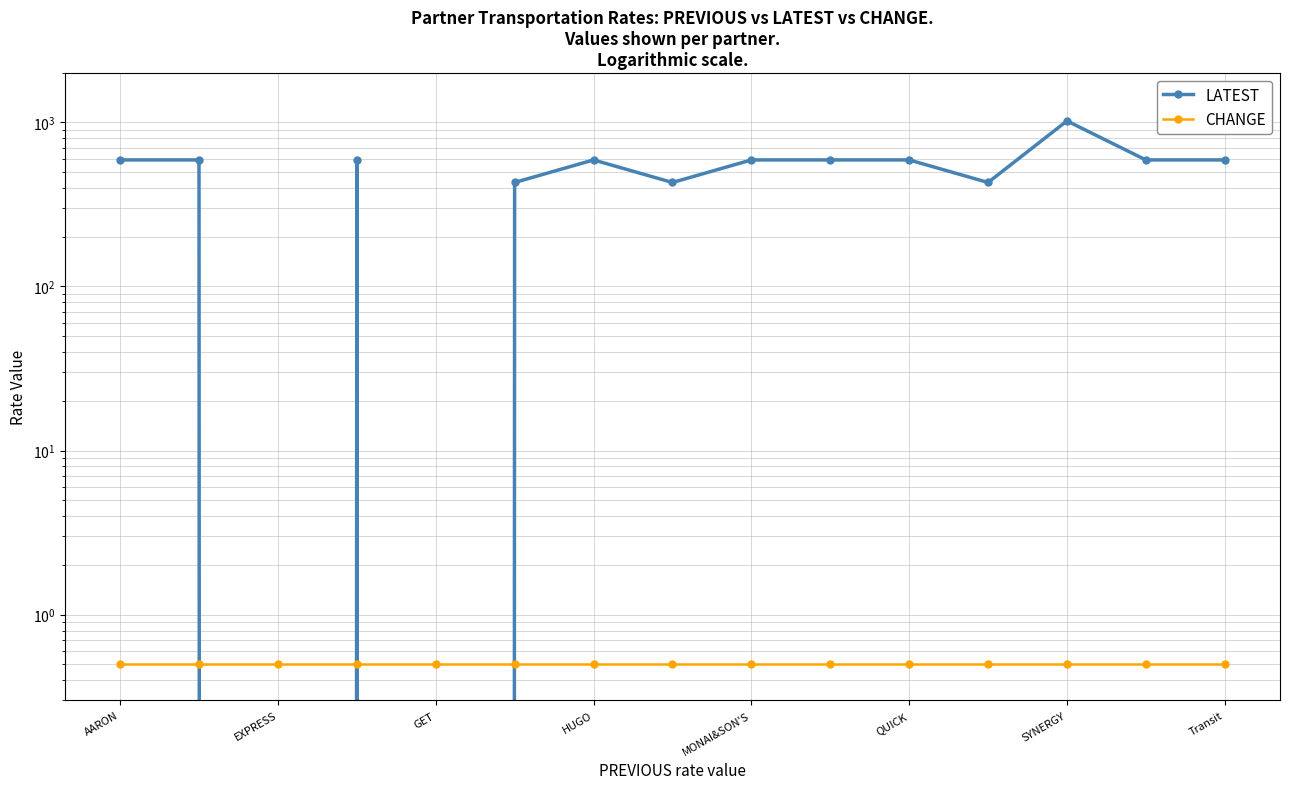

What is the sum of all CHANGE values?

7.5